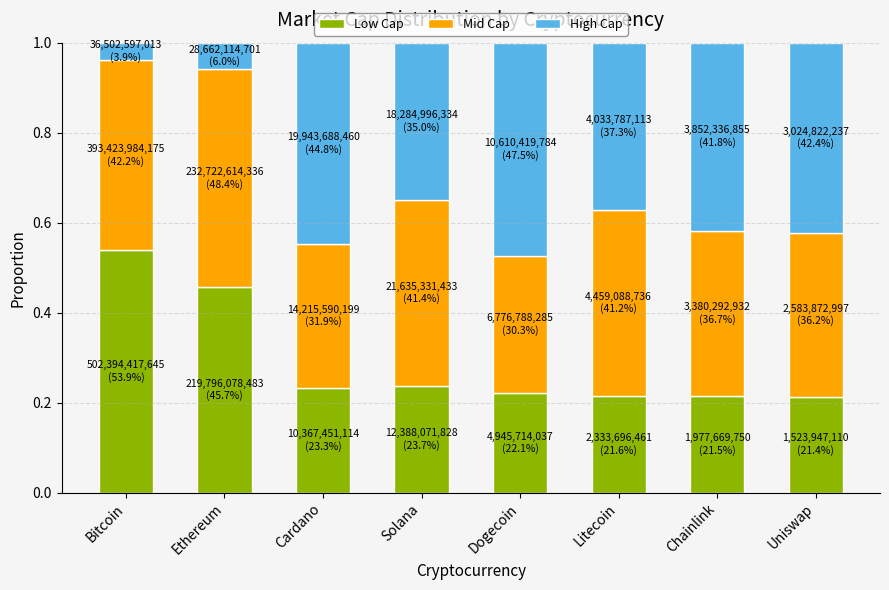

What are all the series names shown in the legend?

Low Cap, Mid Cap, High Cap